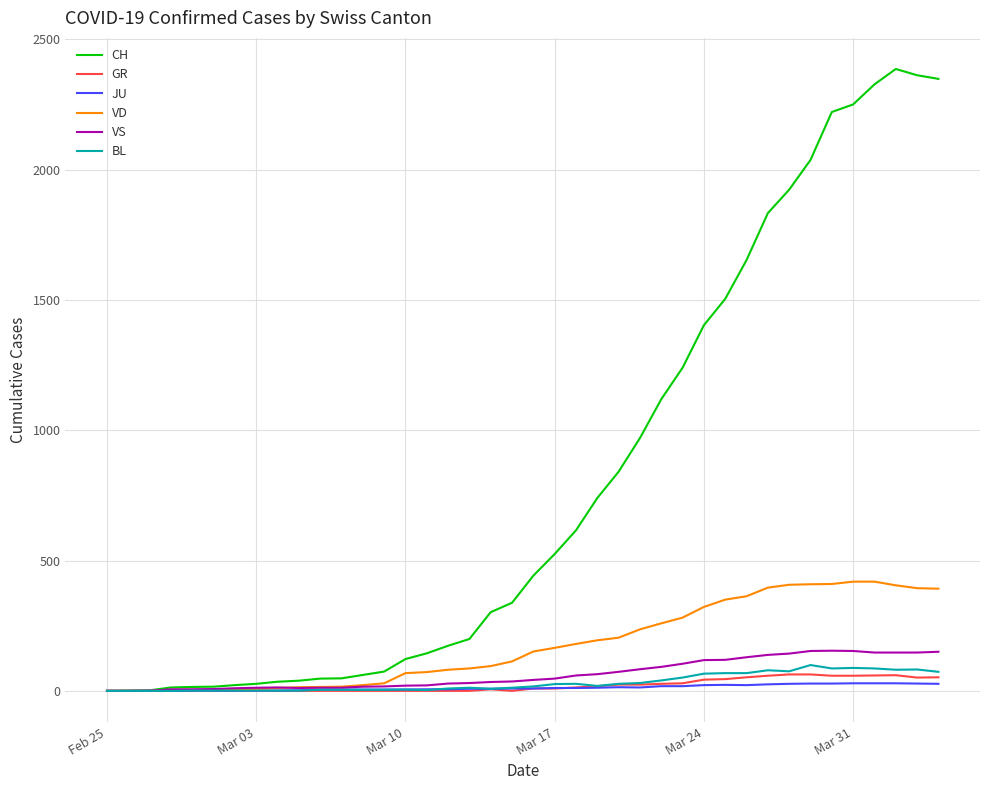

Count the number of data series in this chart.

6